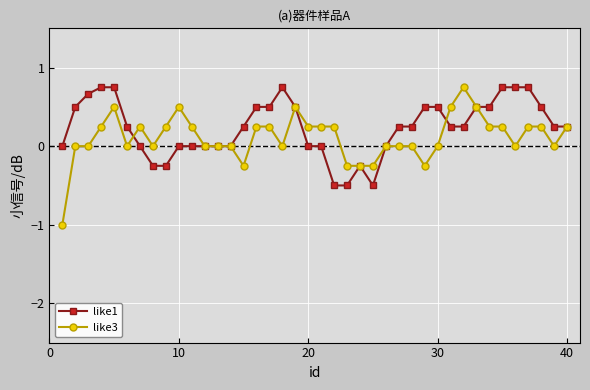

What is the minimum value shown in the chart?

-1.0